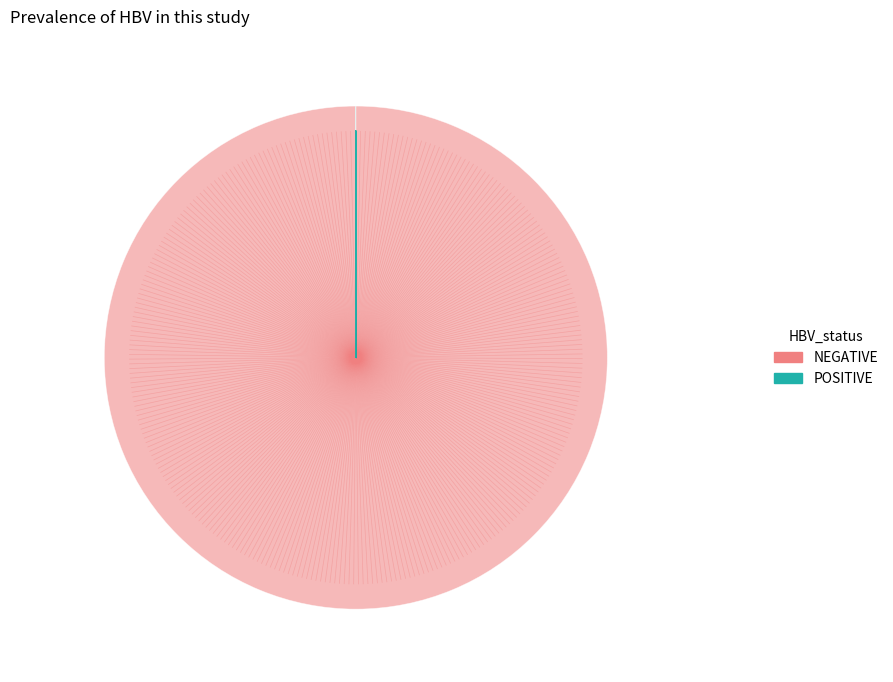

True or false: NEGATIVE accounts for 94% of the total.

False